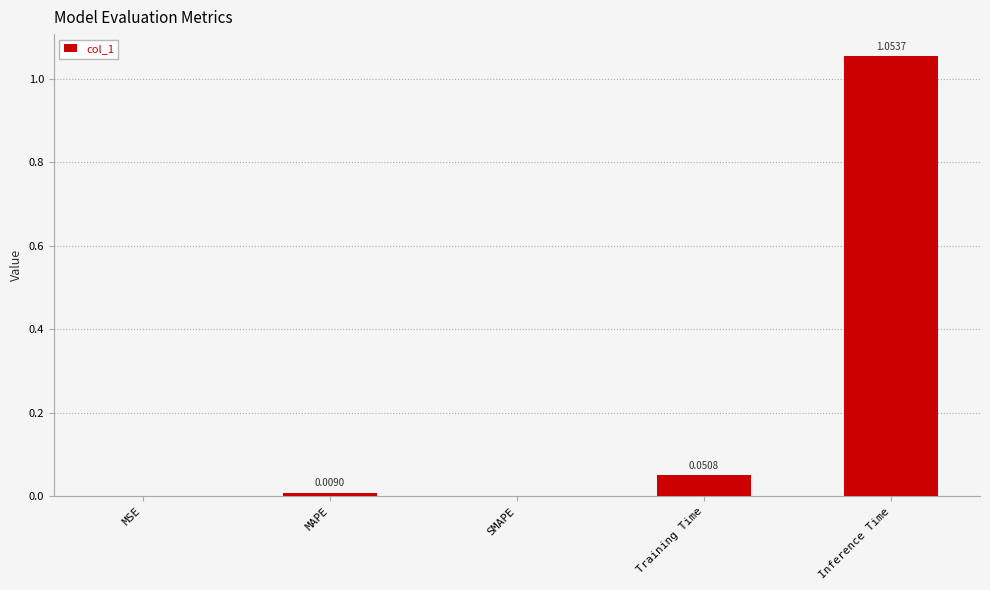

Which has a higher value, SMAPE or MAPE?

MAPE